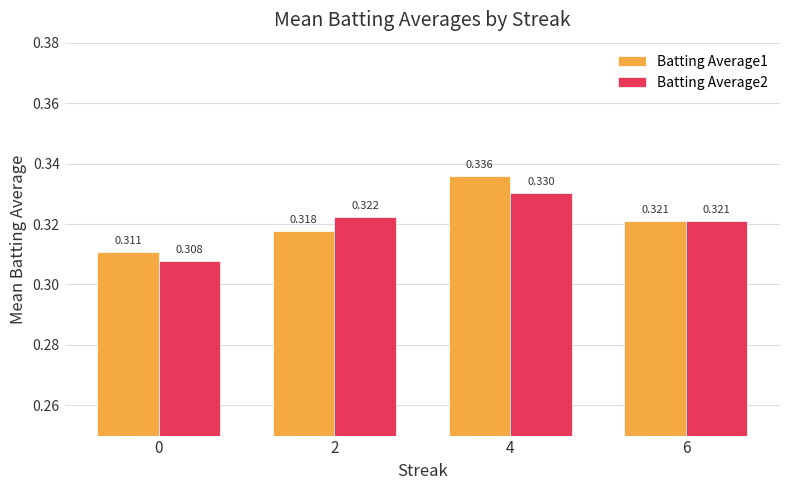

What is the total value across all series at 0?

0.6